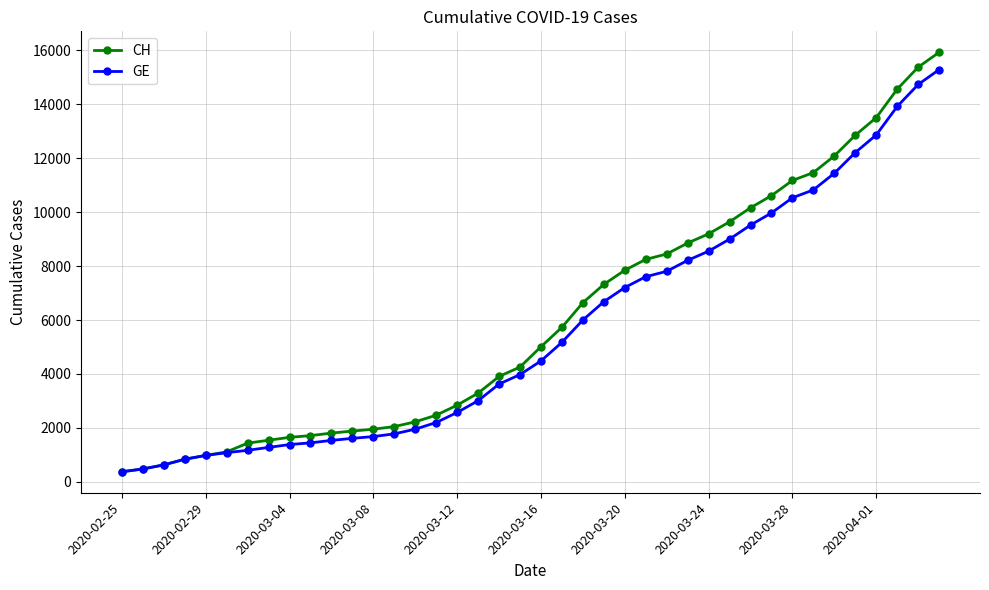

What is the value of the GE point at the 19th from the left?

3627